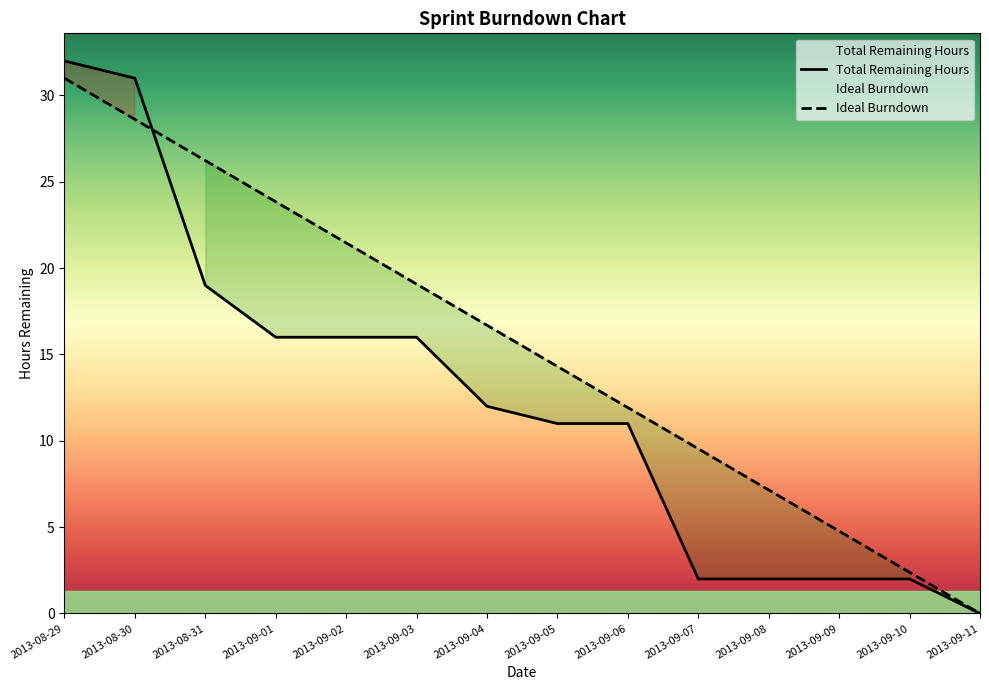

How many times do Total Remaining Hours and Ideal Burndown cross each other?

1